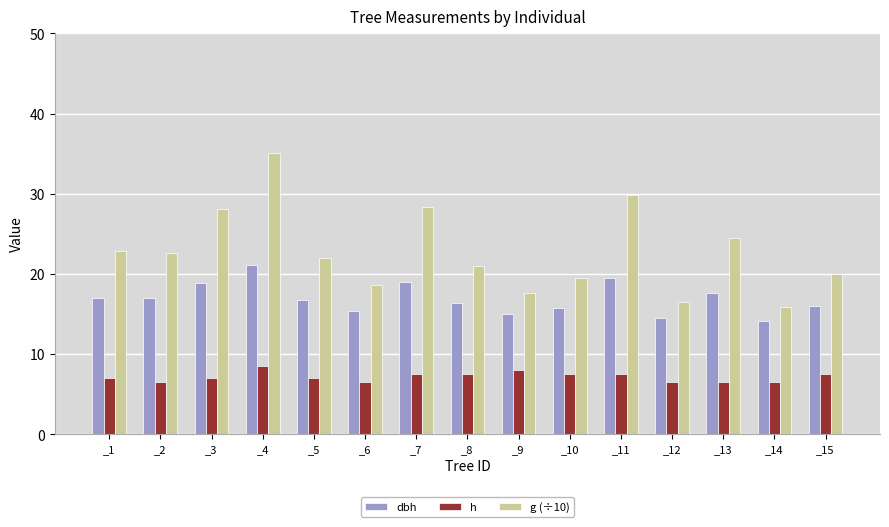

Which series has the widest spread of values?

g (÷10)